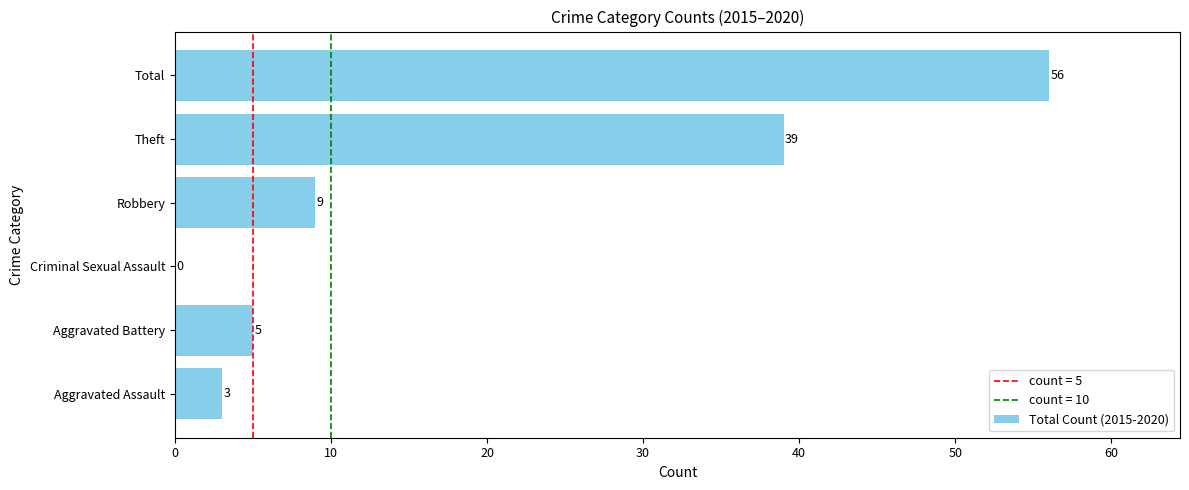

True or false: the data shows 5 at Aggravated Battery.

True